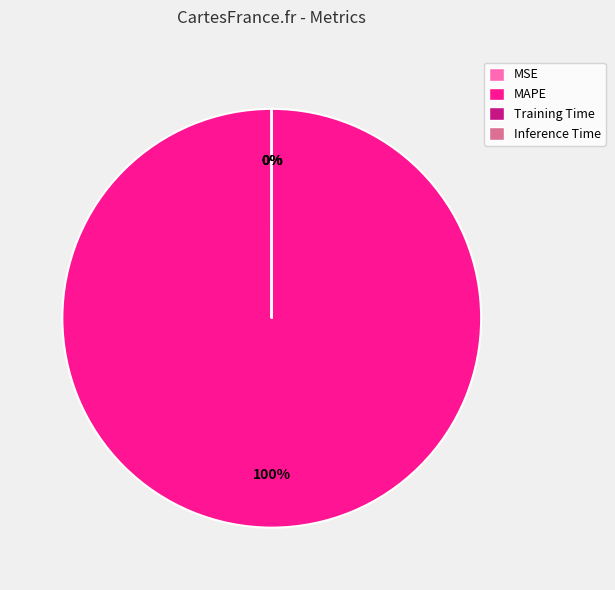

How many segments does this pie chart have?

4